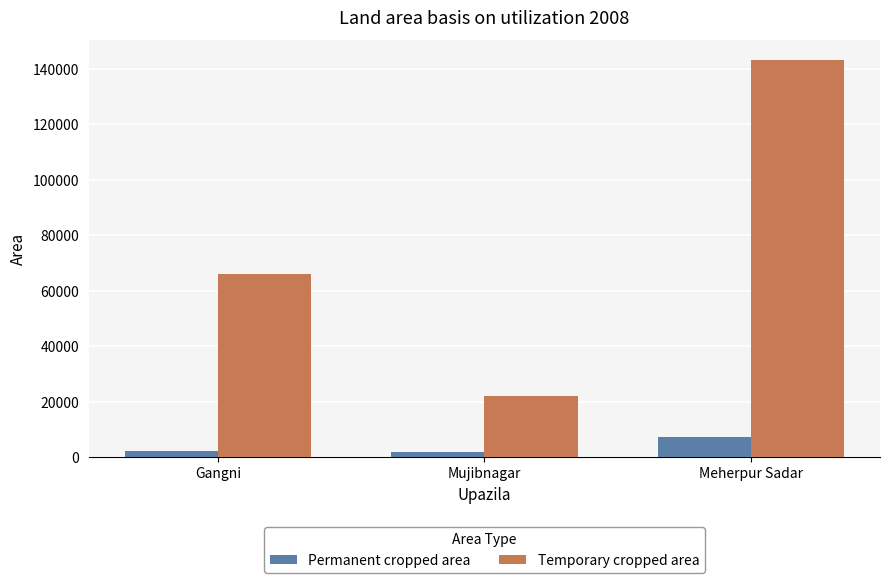

Which category has the highest value across all series?

Meherpur Sadar